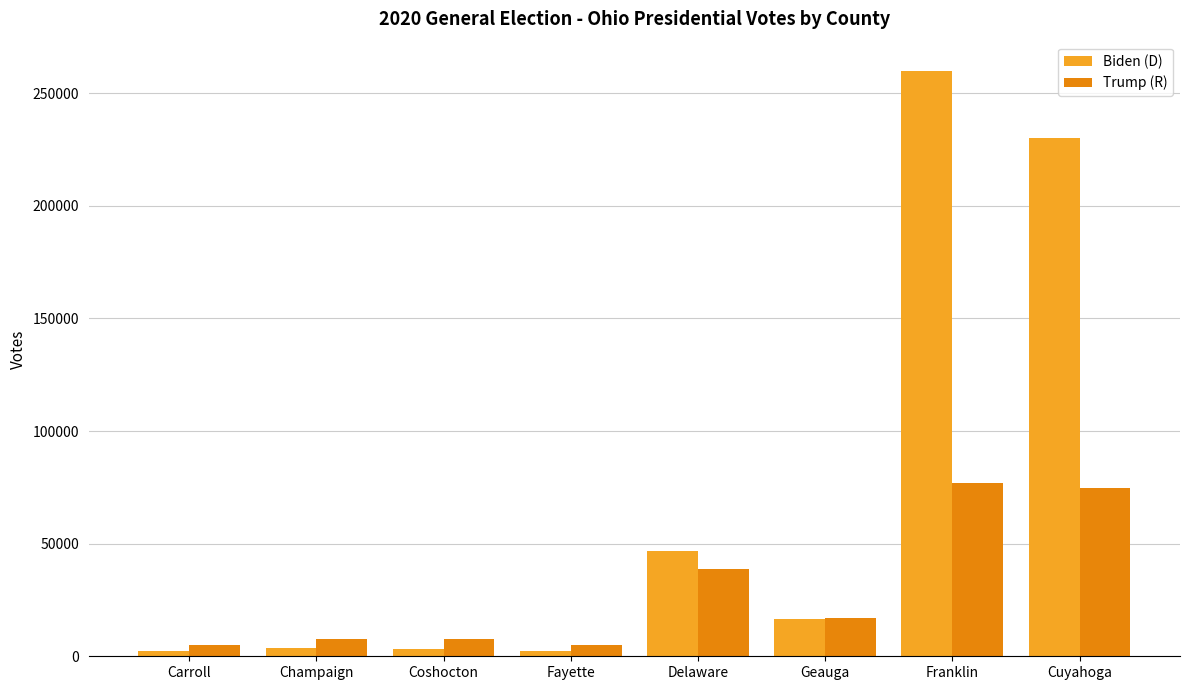

What is the label of the 2nd bar from the right?

Franklin